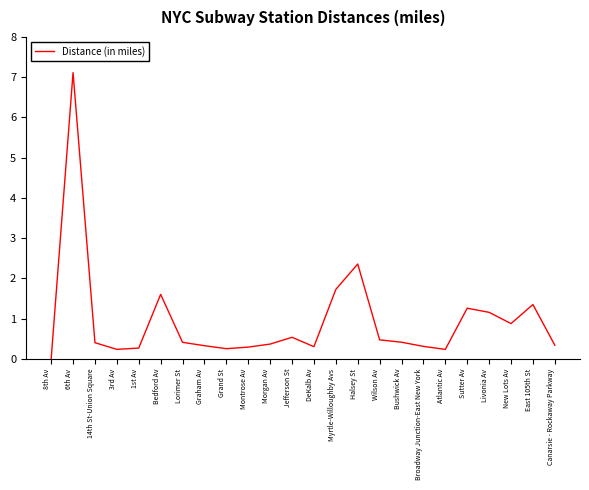

At which category does the chart reach its peak across all series?

6th Av